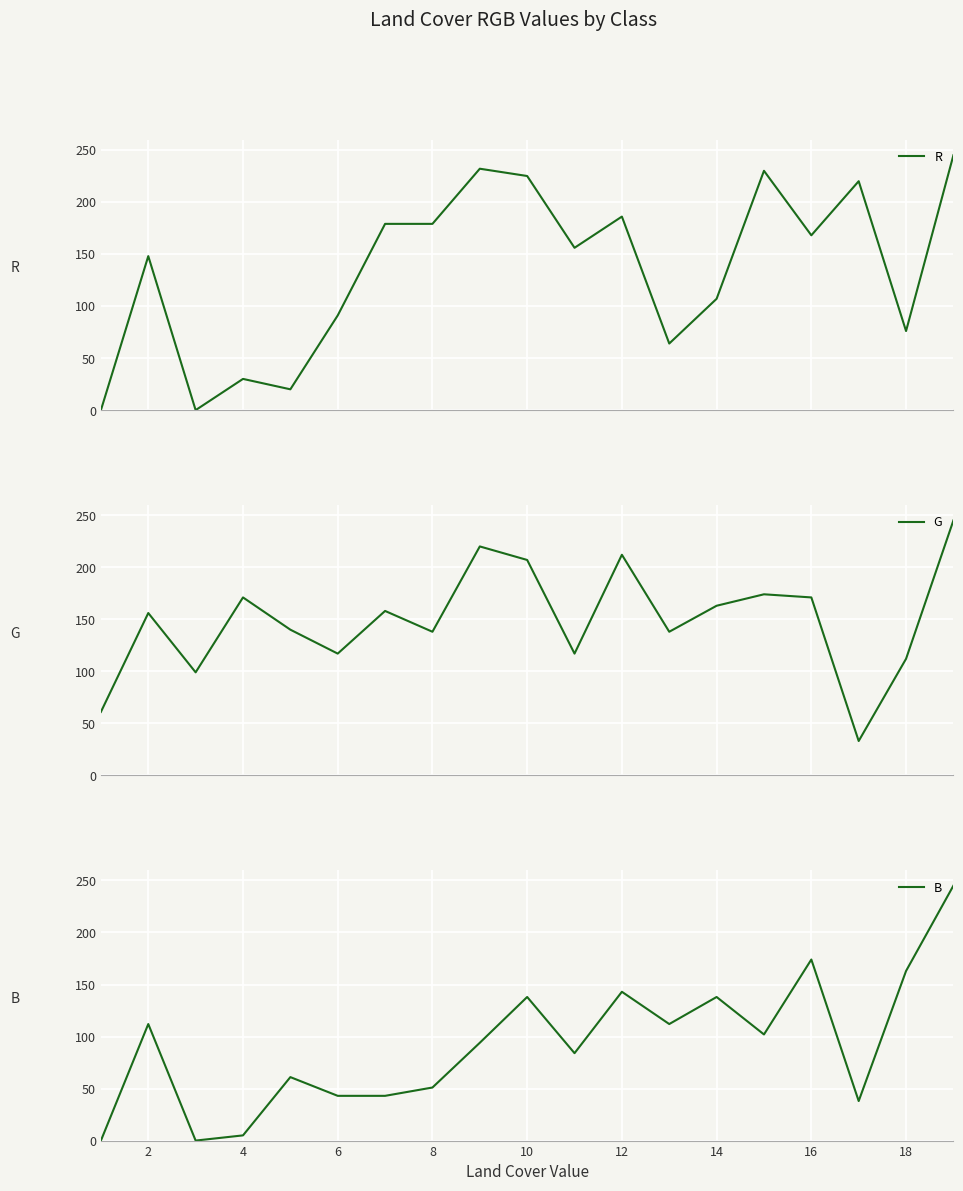

How many data points in B are less than 94?

9